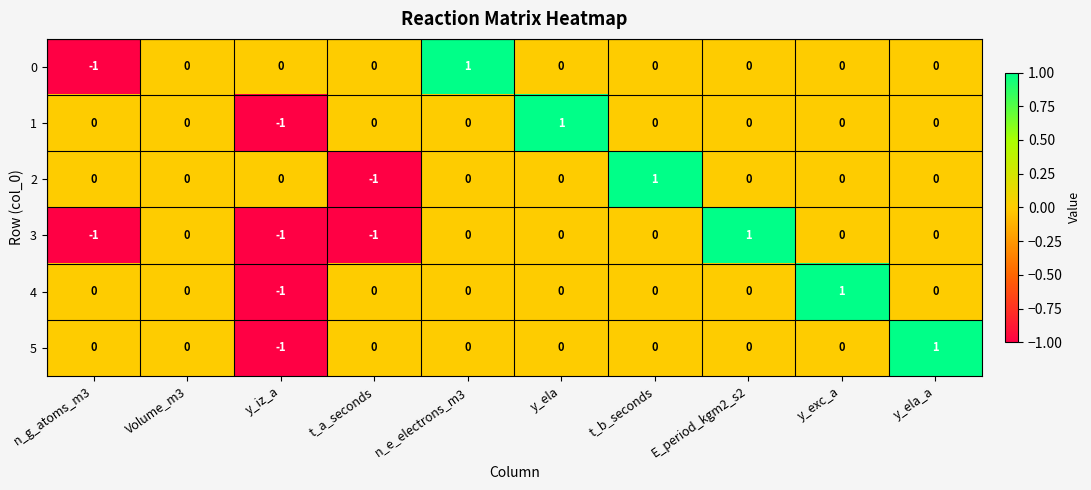

Is the value of 1 at n_g_atoms_m3 greater than the value of 0 at n_g_atoms_m3?

Yes